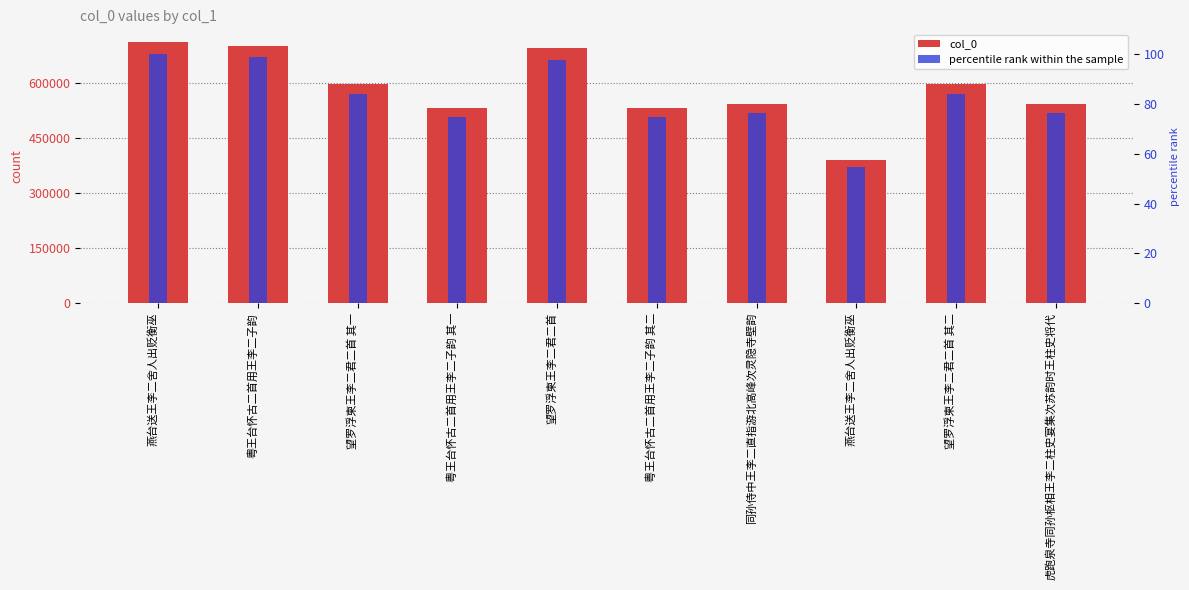

What is the difference between the maximum and minimum values in the percentile rank within the sample series?

45.2